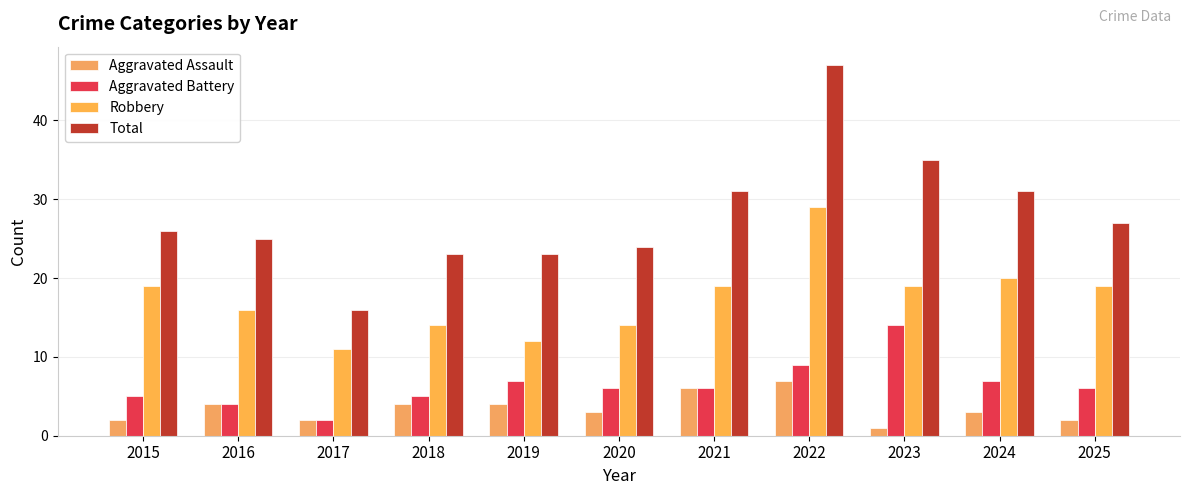

What is the value of the Total bar at the 2nd from the left?

25